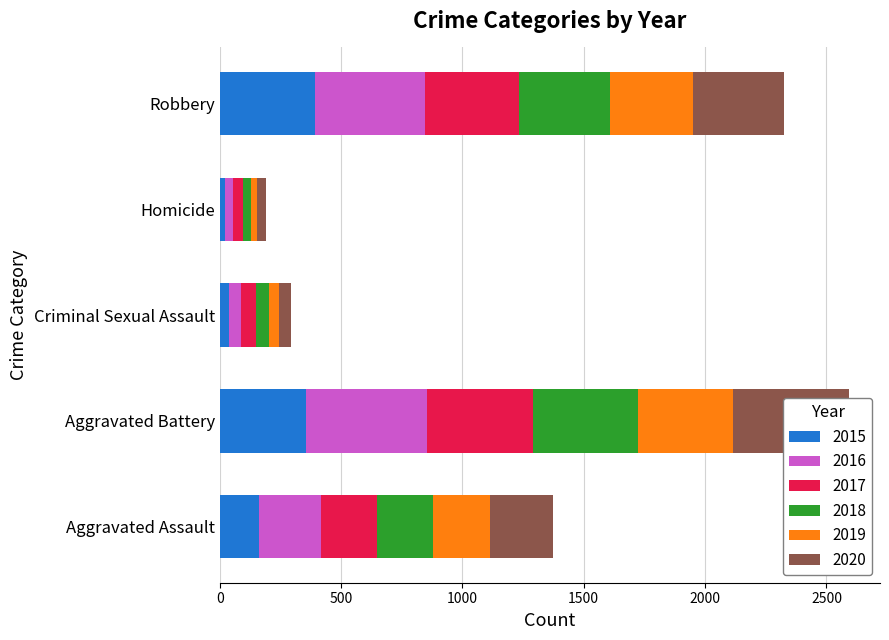

Reading left to right, what are all the values shown in this chart?

2015: Aggravated Assault=163	Aggravated Battery=354	Criminal Sexual Assault=38	Homicide=23	Robbery=393
2016: Aggravated Assault=255	Aggravated Battery=501	Criminal Sexual Assault=49	Homicide=33	Robbery=455
2017: Aggravated Assault=230	Aggravated Battery=434	Criminal Sexual Assault=62	Homicide=42	Robbery=386
2018: Aggravated Assault=231	Aggravated Battery=436	Criminal Sexual Assault=56	Homicide=31	Robbery=375
2019: Aggravated Assault=235	Aggravated Battery=388	Criminal Sexual Assault=40	Homicide=24	Robbery=340
2020: Aggravated Assault=261	Aggravated Battery=478	Criminal Sexual Assault=49	Homicide=39	Robbery=378